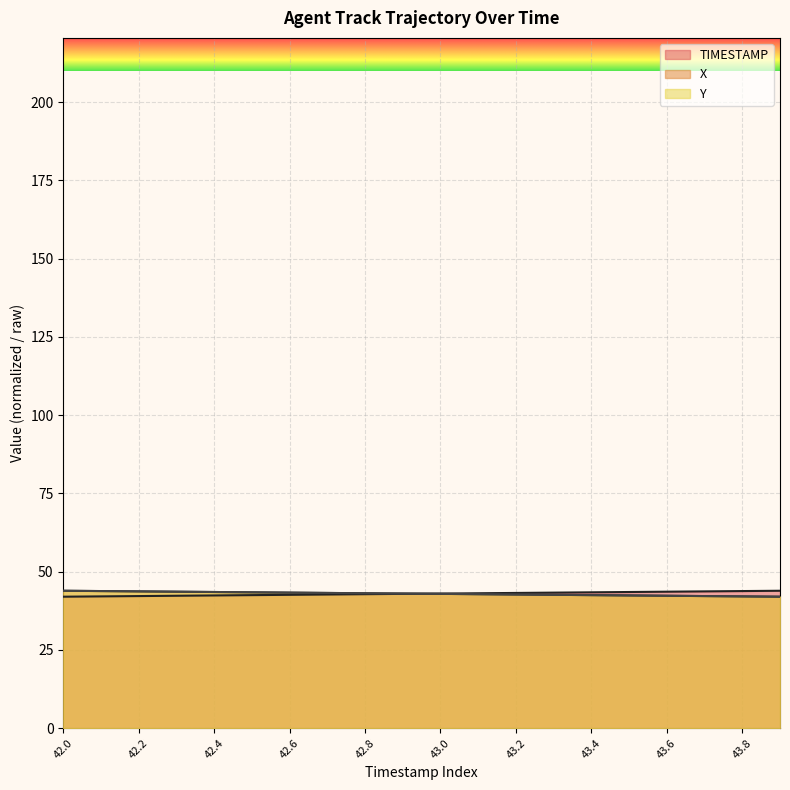

What is the difference between the highest and lowest values at 43.8?

1.7